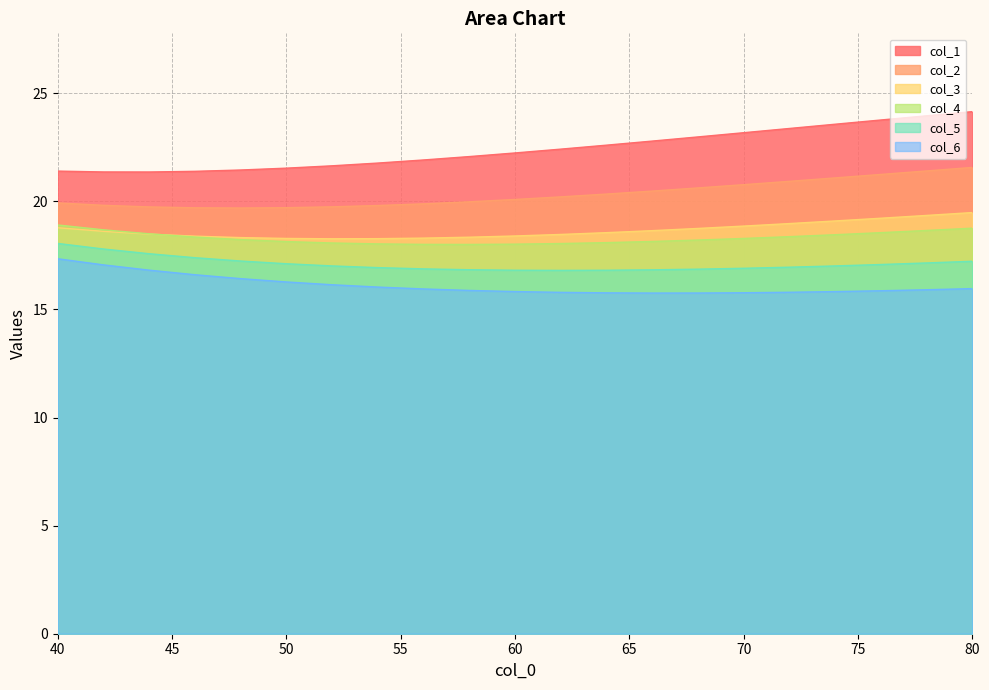

How many lines are shown in the chart?

6